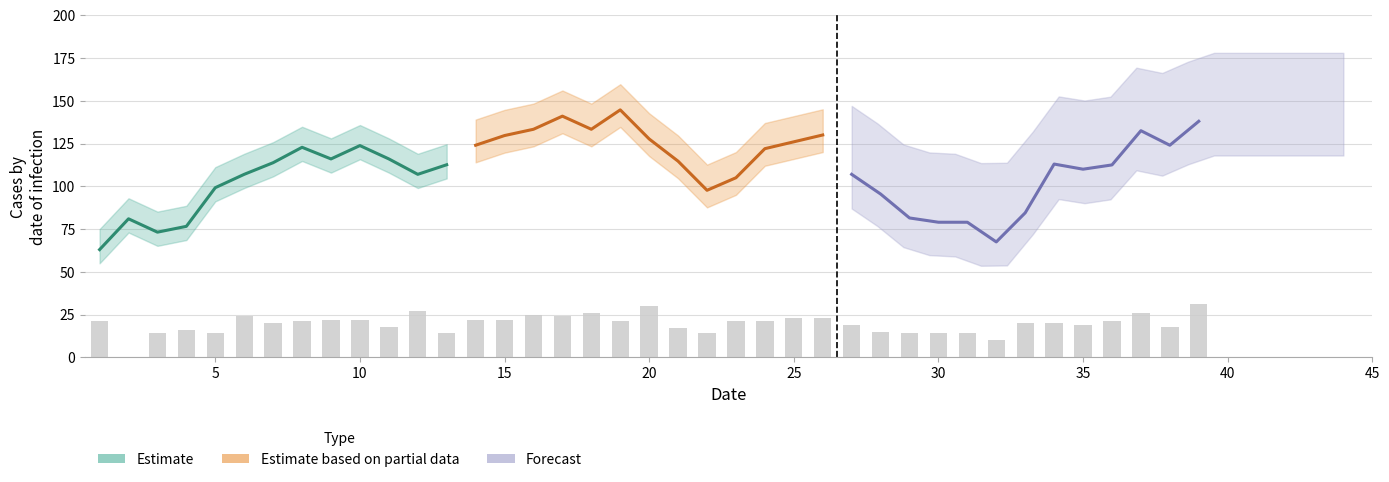

Between 5 and 30, which series saw the biggest shift?

Estimate